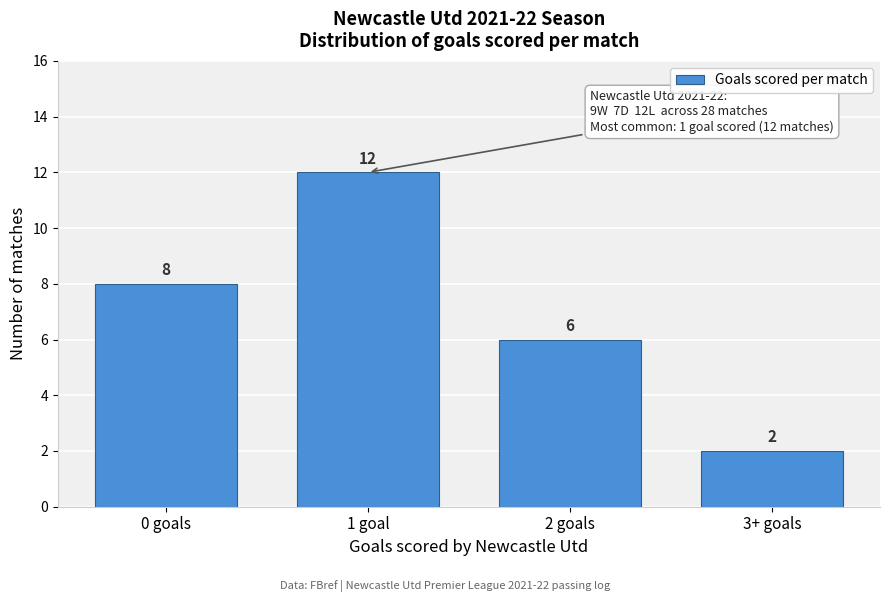

Reading left to right, transcribe all the data shown in this chart.

0 goals=8	1 goal=12	2 goals=6	3+ goals=2